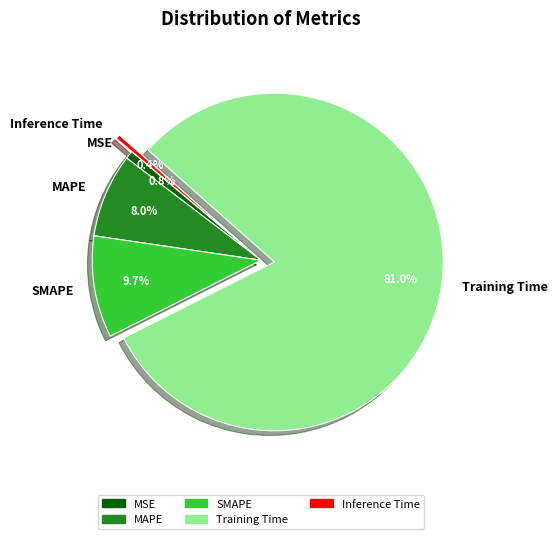

To the nearest percent, what is the difference between the MSE and Training Time slice percentages?

80%